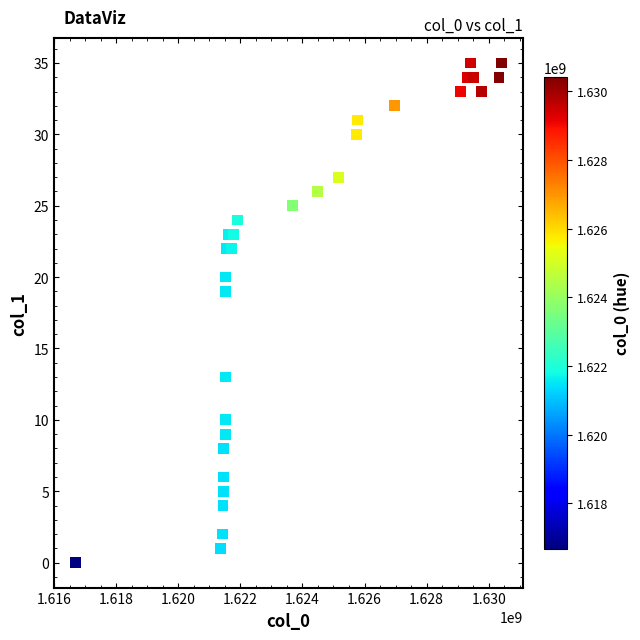

What is the range of X values (max minus min)?

13741338